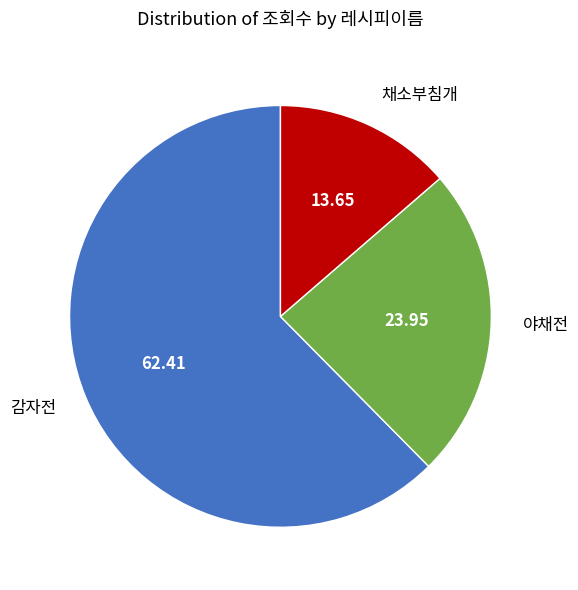

Is the sum of 야채전 and 감자전 greater than half?

Yes